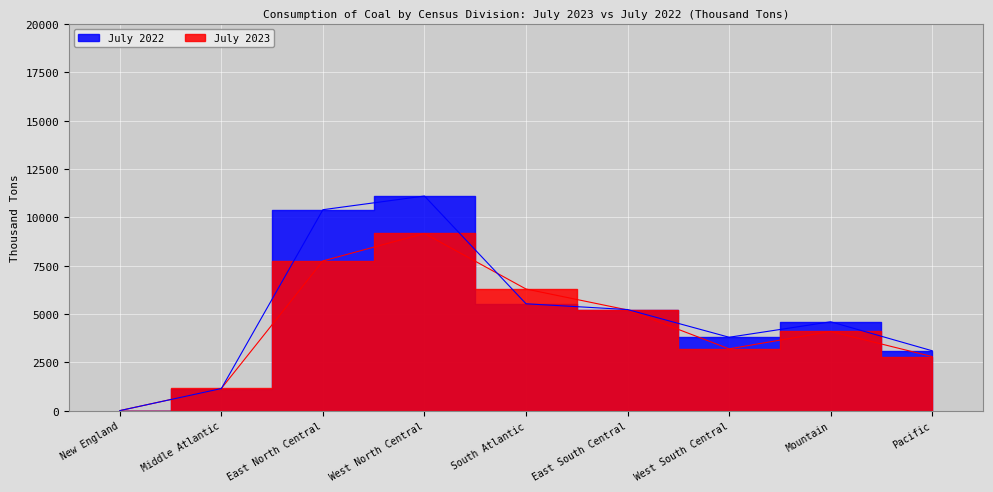

List the labels in order of July 2022 value, largest first.

West North Central, East North Central, South Atlantic, East South Central, Mountain, West South Central, Pacific, Middle Atlantic, New England